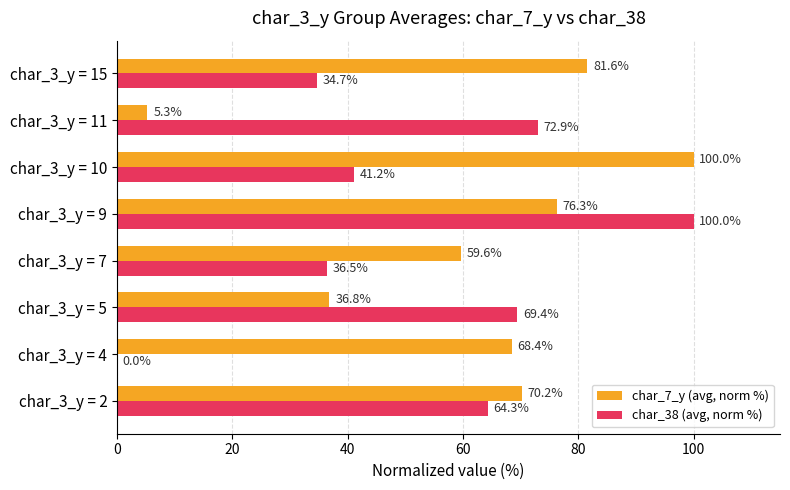

What is the sum of the char_38 (avg, norm %) values at char_3_y = 2 and char_3_y = 4?

64.3